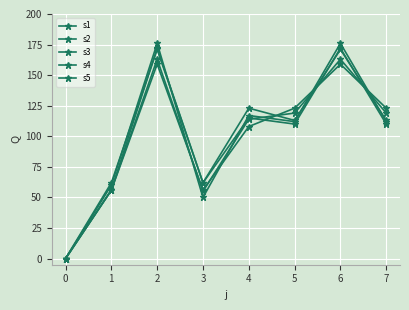

What is the difference between the maximum and second lowest values in the s4 series?

126